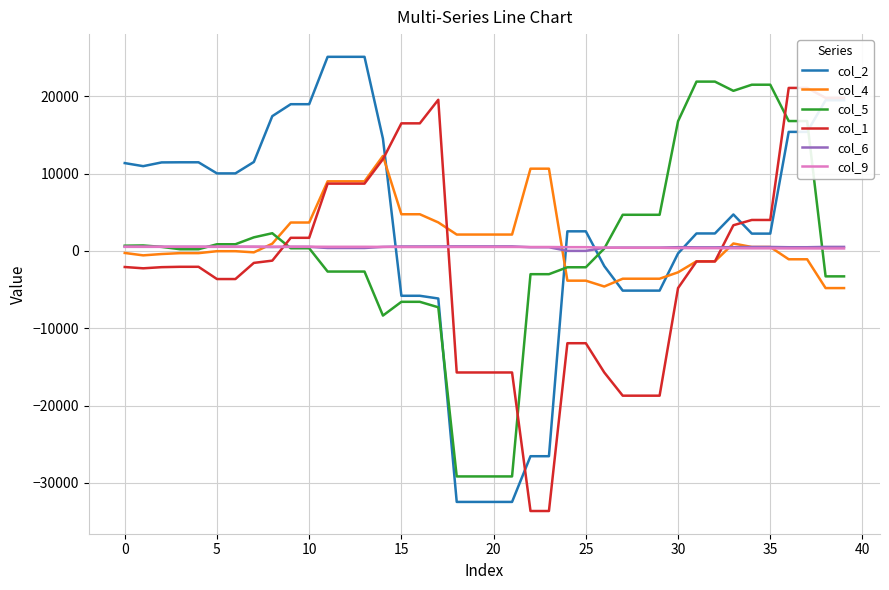

What is the lowest value of the col_4 series?

-4812